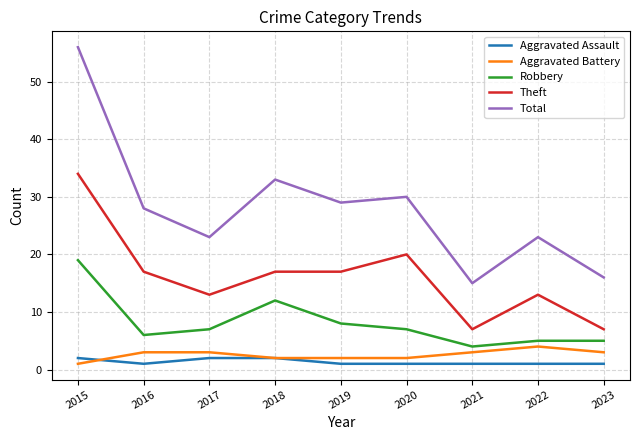

Is the value of Theft at 2022 greater than the value of Aggravated Battery at 2019?

Yes